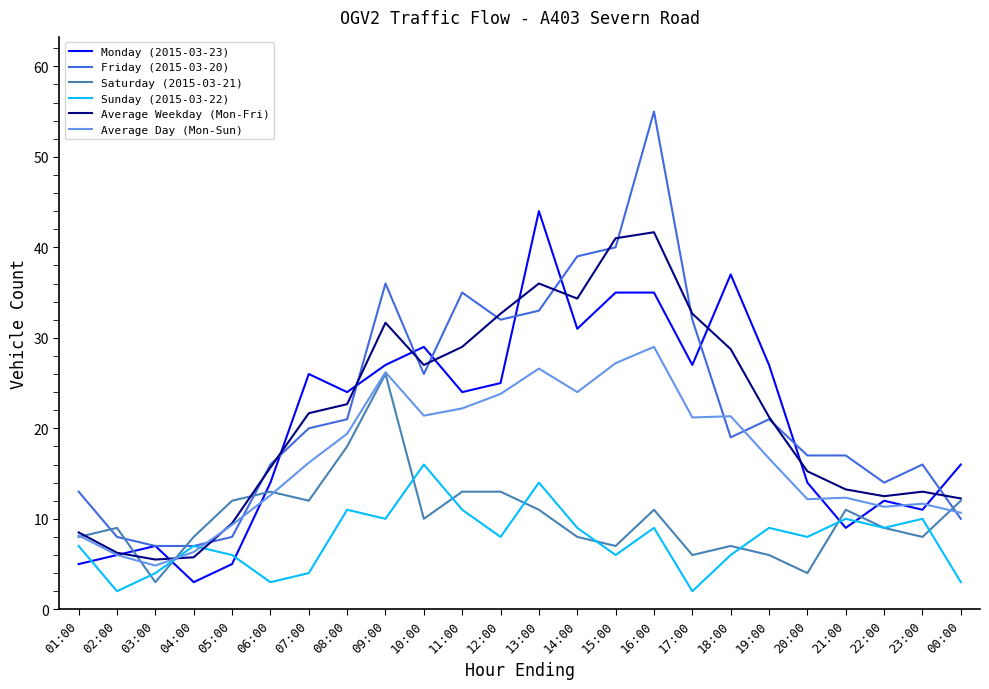

What is the greatest value displayed?

55.0